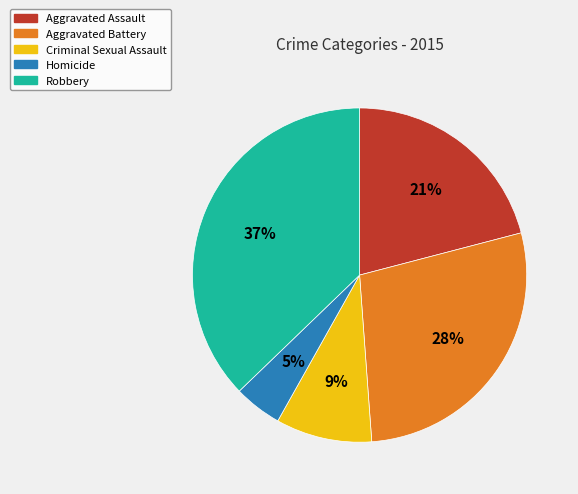

Rank the categories by value from highest to lowest.

Robbery, Aggravated Battery, Aggravated Assault, Criminal Sexual Assault, Homicide